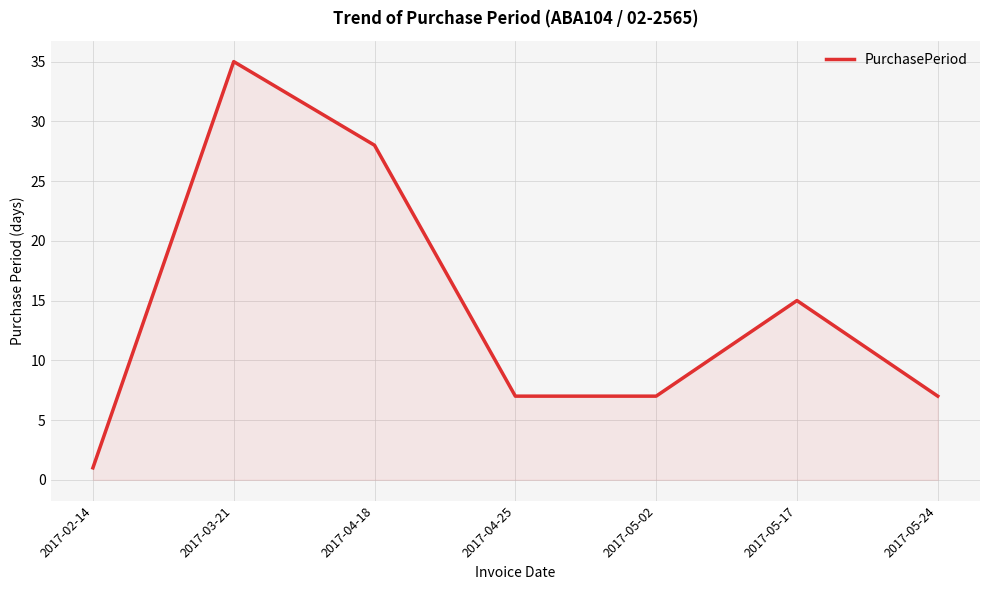

Between 2017-05-02 and 2017-02-14, which is larger?

2017-05-02